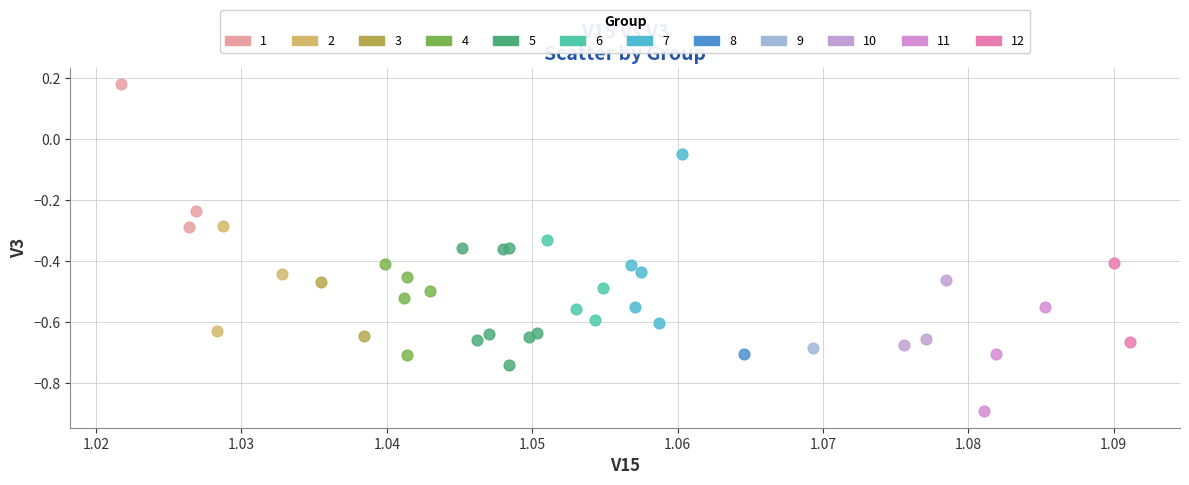

Which series reaches the minimum Y coordinate?

11